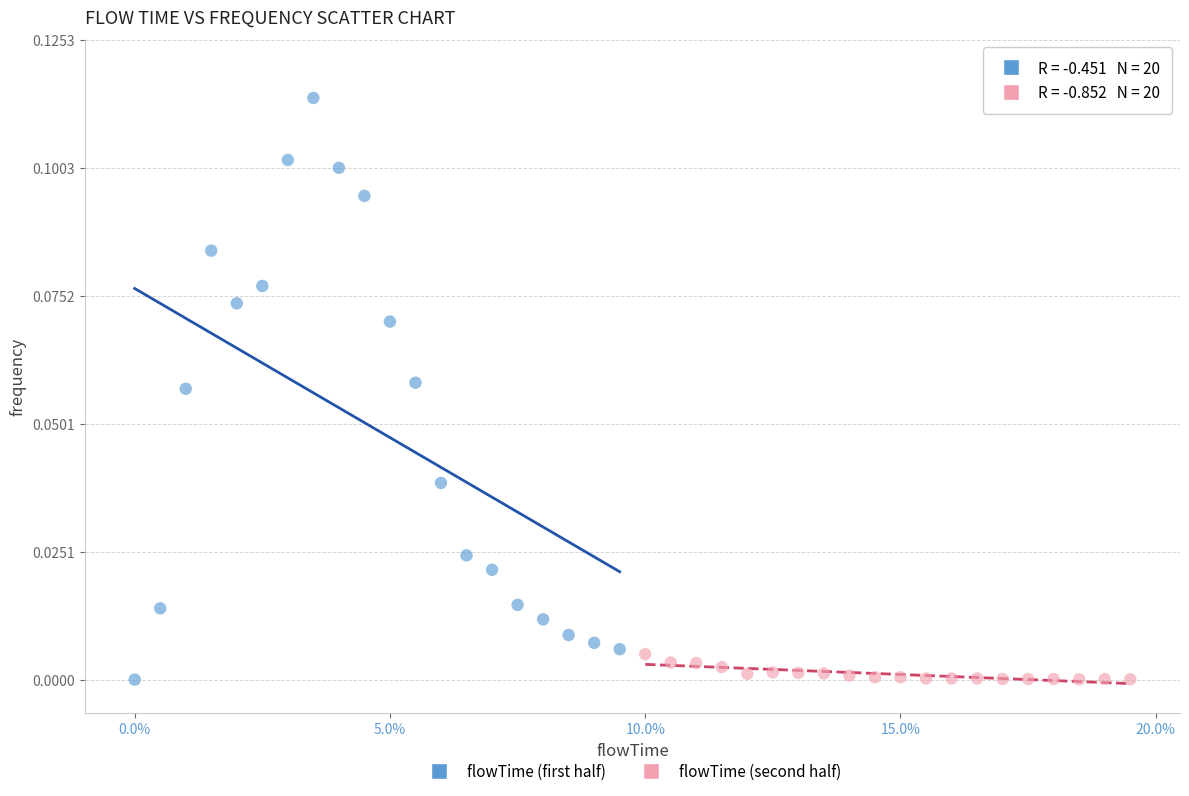

Which series contains the highest Y value?

flowTime (first half)